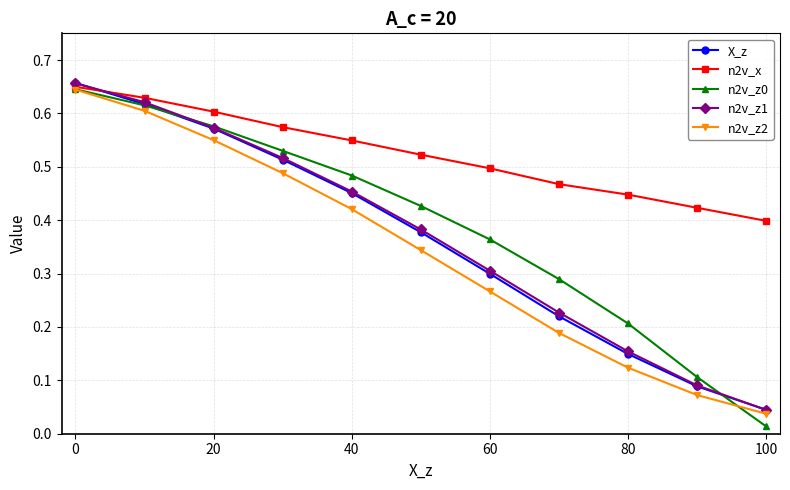

True or false: n2v_x has more than 2 interior local peaks.

False